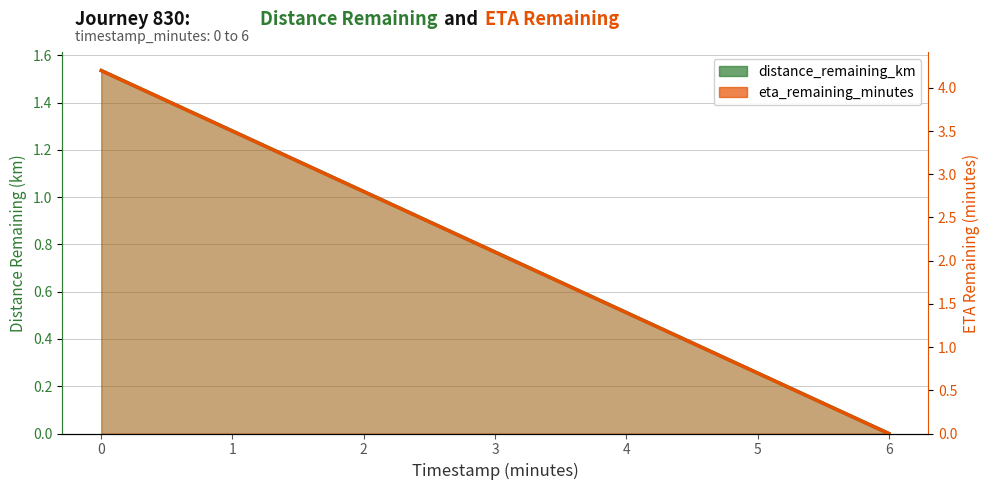

What is the difference between the maximum and minimum values in the distance_remaining_km series?

1.5